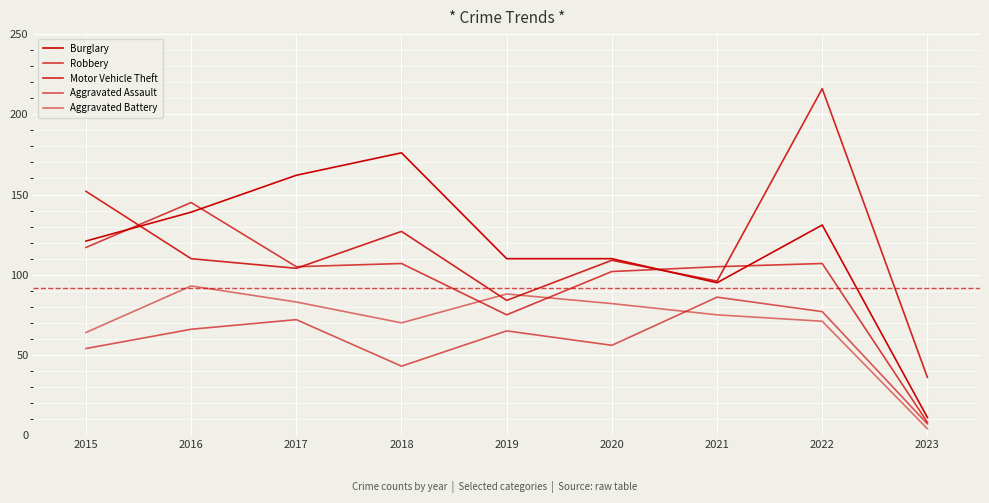

What is the difference between the Aggravated Battery values at 2016 and 2022?

22